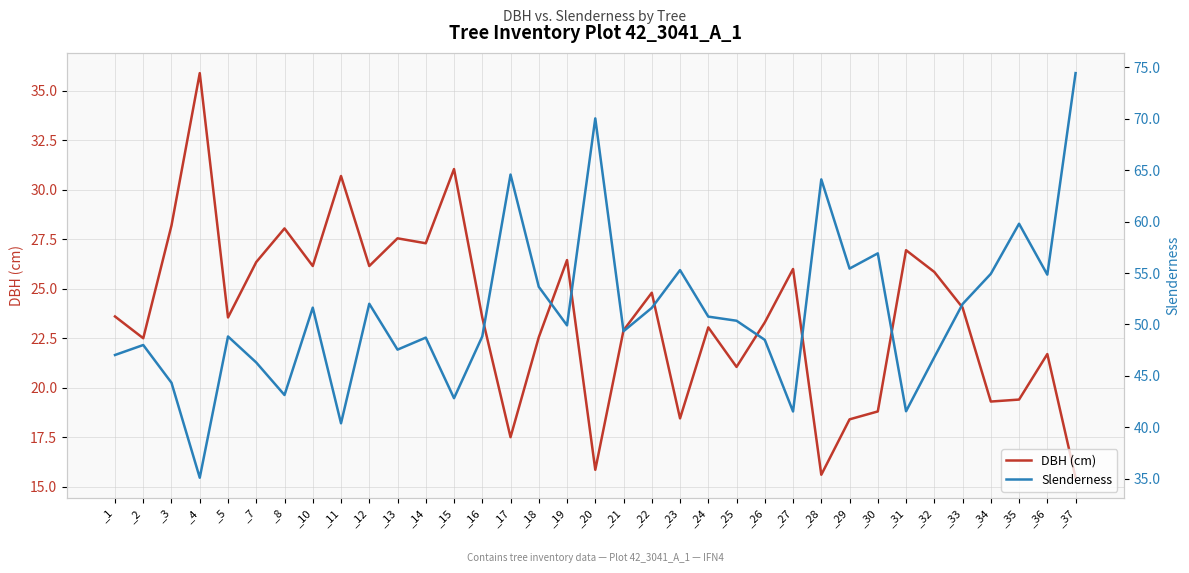

True or false: DBH (cm) and Slenderness intersect in this chart.

True